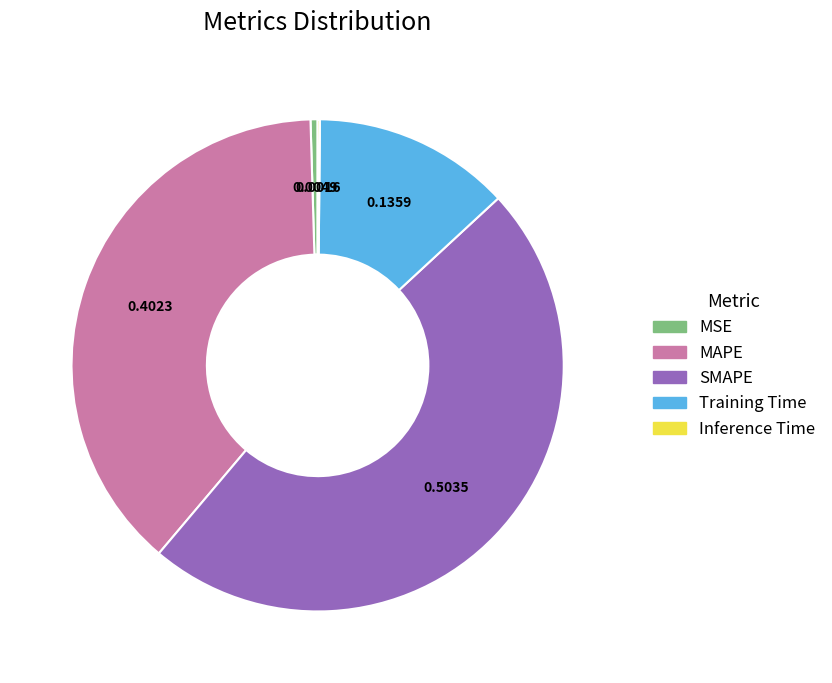

Is the sum of MSE and MAPE greater than half?

No